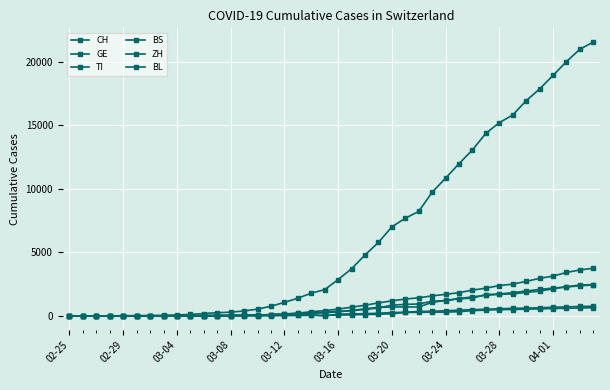

Rank the series by their maximum value, from highest to lowest.

CH, GE, ZH, TI, BS, BL